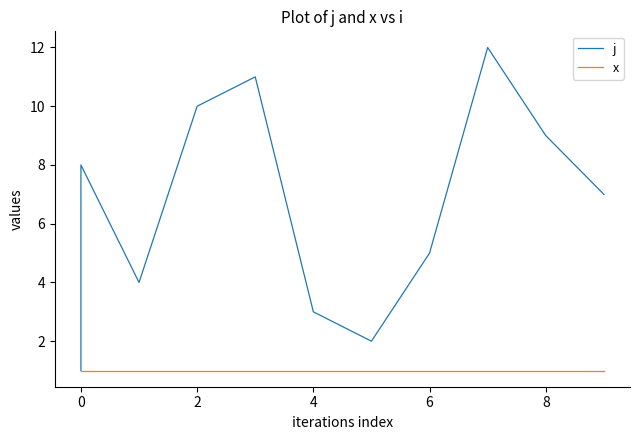

True or false: j and x intersect in this chart.

False